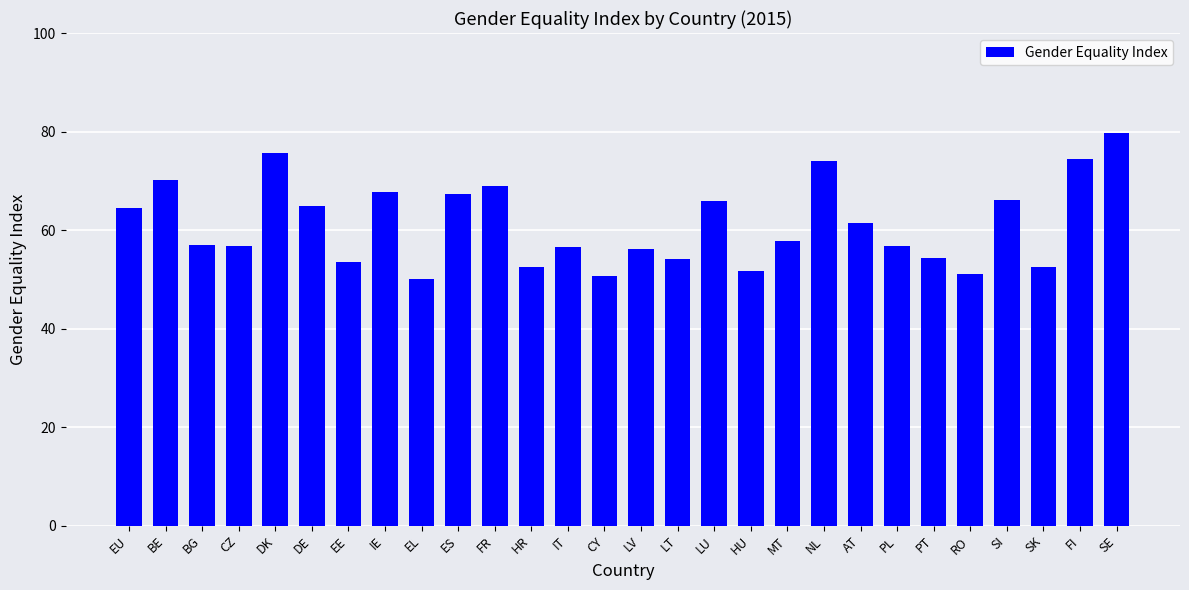

How many bars are there in total?

28